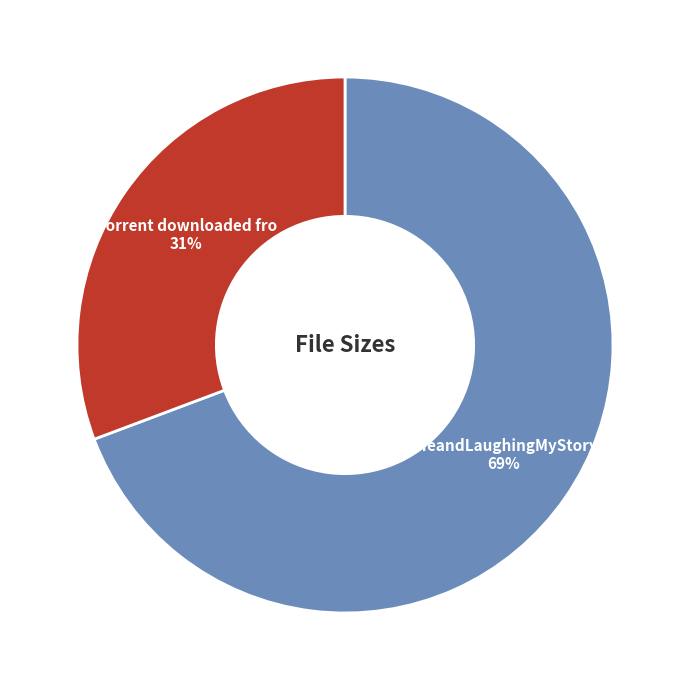

To the nearest percent, what is the average slice percentage?

50%